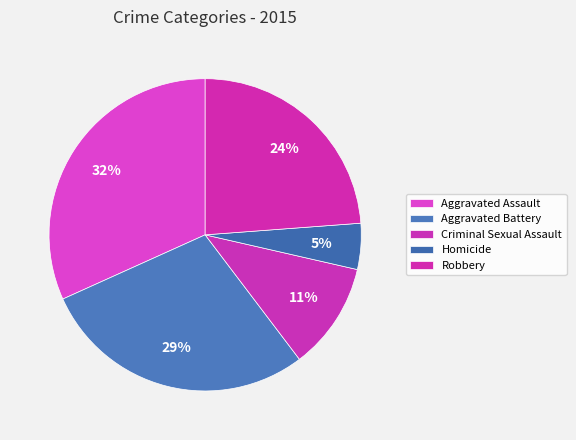

Which slice is the smallest?

Homicide